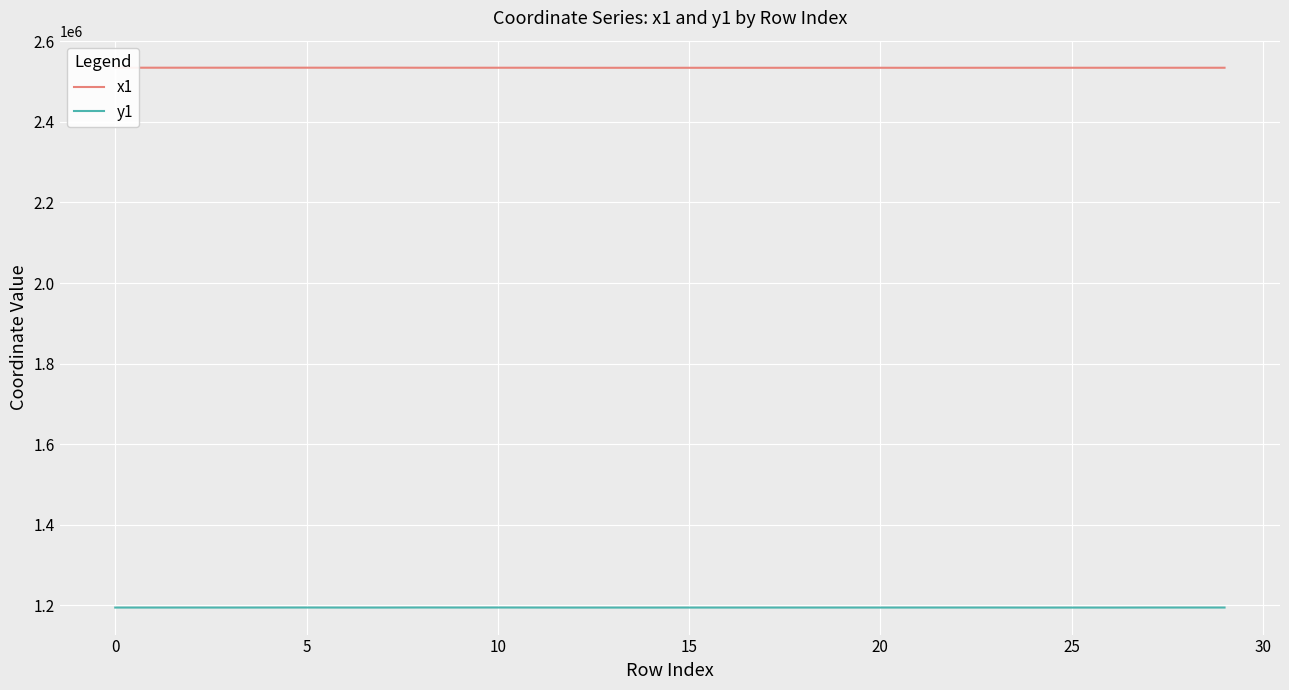

Which series has the largest total across all categories?

x1